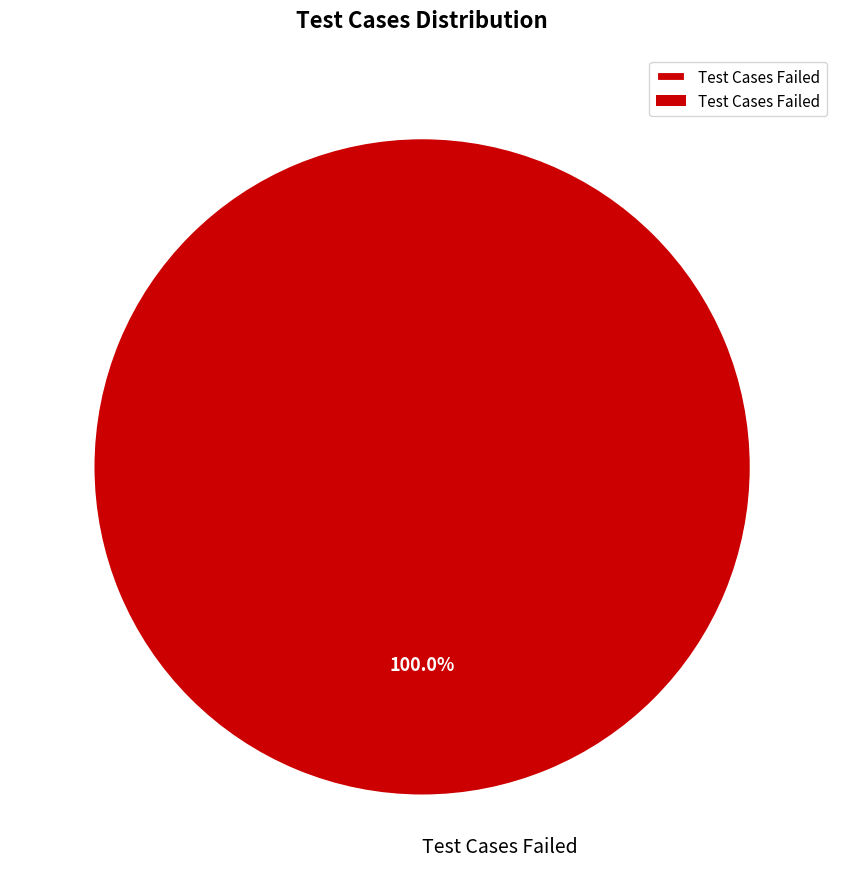

To the nearest percent, what portion does Test Cases Failed represent?

100%